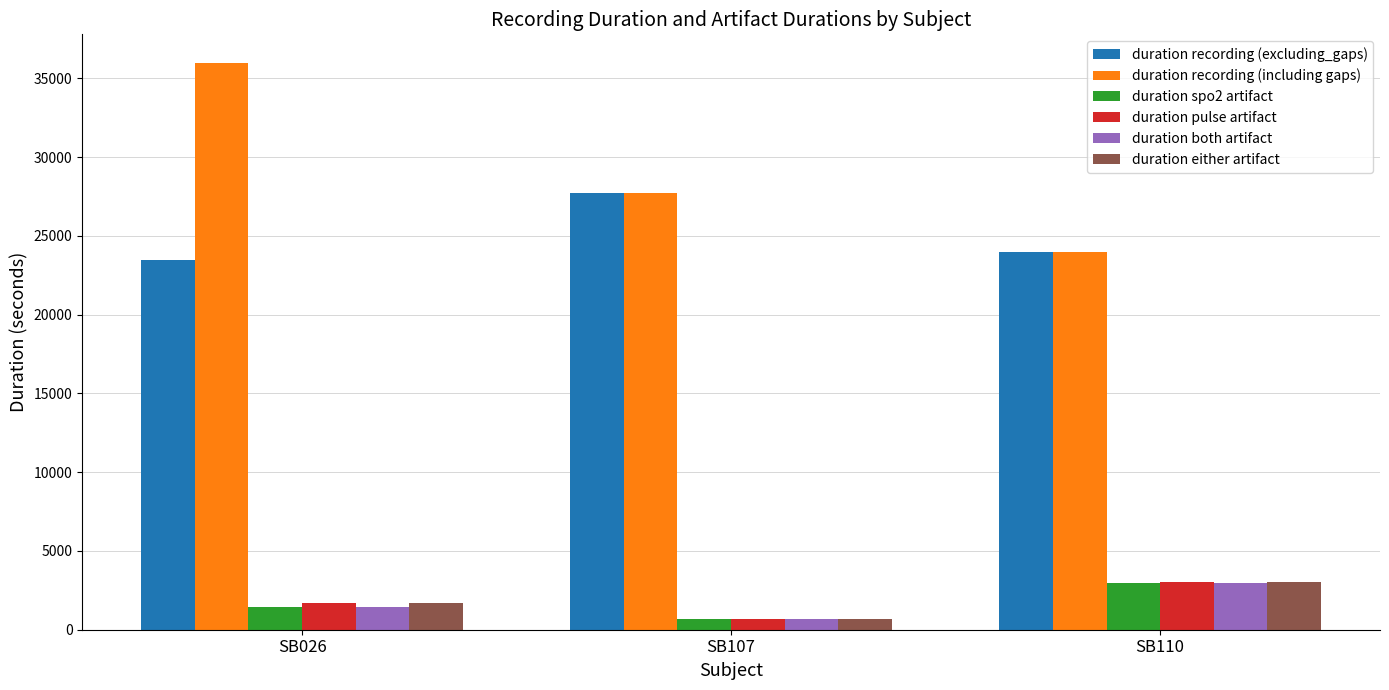

What is the difference between the maximum and second lowest values in the duration recording (excluding_gaps) series?

3744